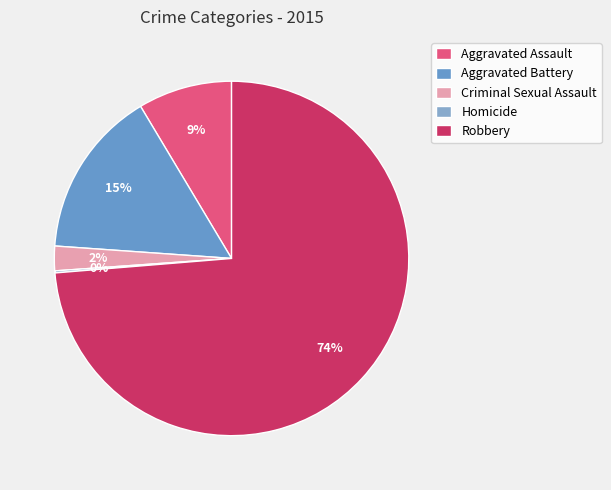

To the nearest percent, what is the combined percentage of Aggravated Assault and Criminal Sexual Assault?

11%